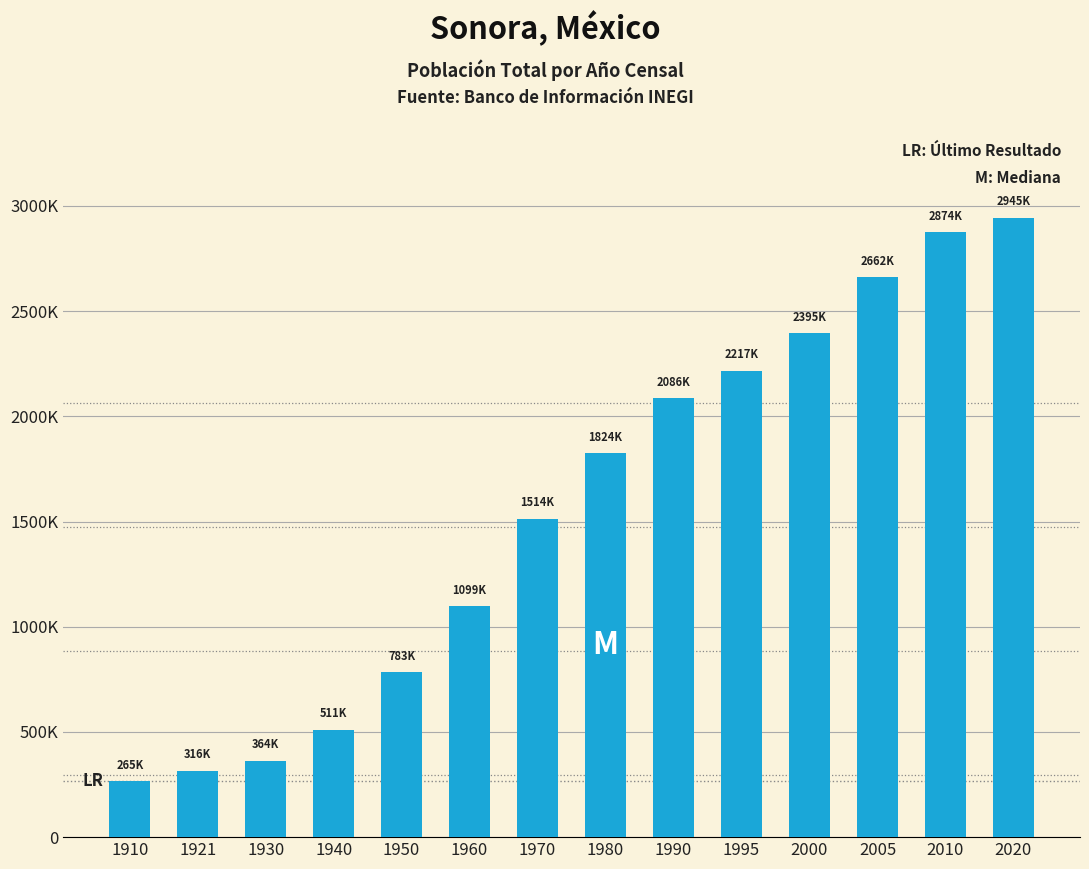

Is it true that the value at 1950 is 1292161?

False